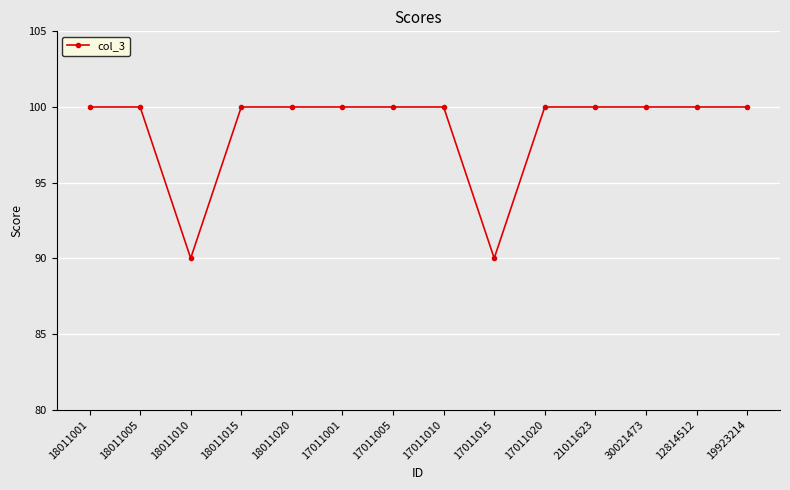

Count the number of categories in the chart.

14